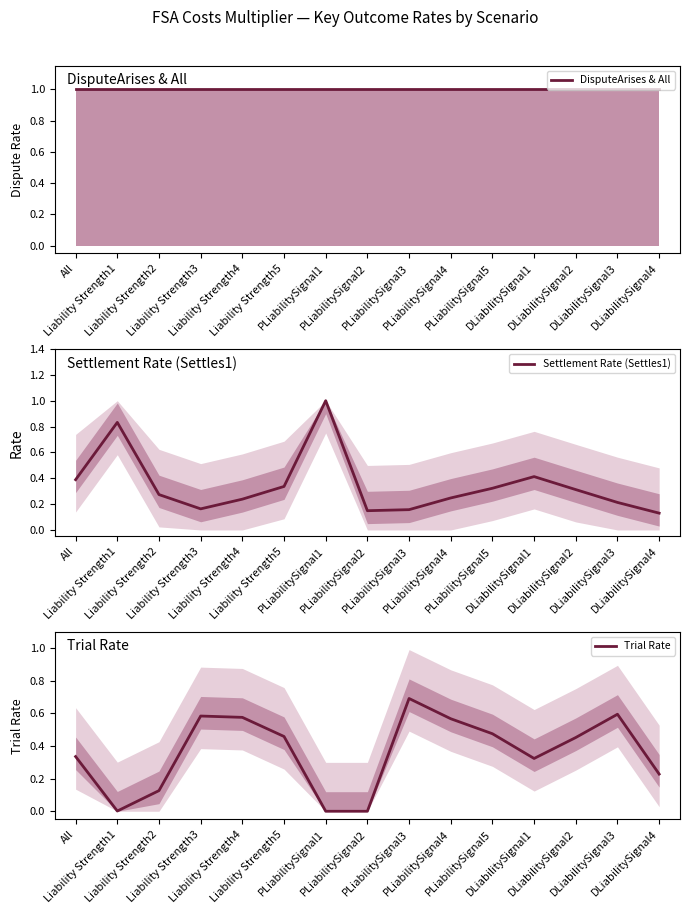

Reading left to right, extract all data points from this chart.

DisputeArises & All: 1.0	1.0	1.0	1.0	1.0	1.0	1.0	1.0	1.0	1.0	1.0	1.0	1.0	1.0	1.0
Settlement Rate (Settles1): 0.4	0.8	0.3	0.2	0.2	0.3	1.0	0.1	0.2	0.2	0.3	0.4	0.3	0.2	0.1
Trial Rate: 0.3	0.0	0.1	0.6	0.6	0.5	0.0	0.0	0.7	0.6	0.5	0.3	0.5	0.6	0.2